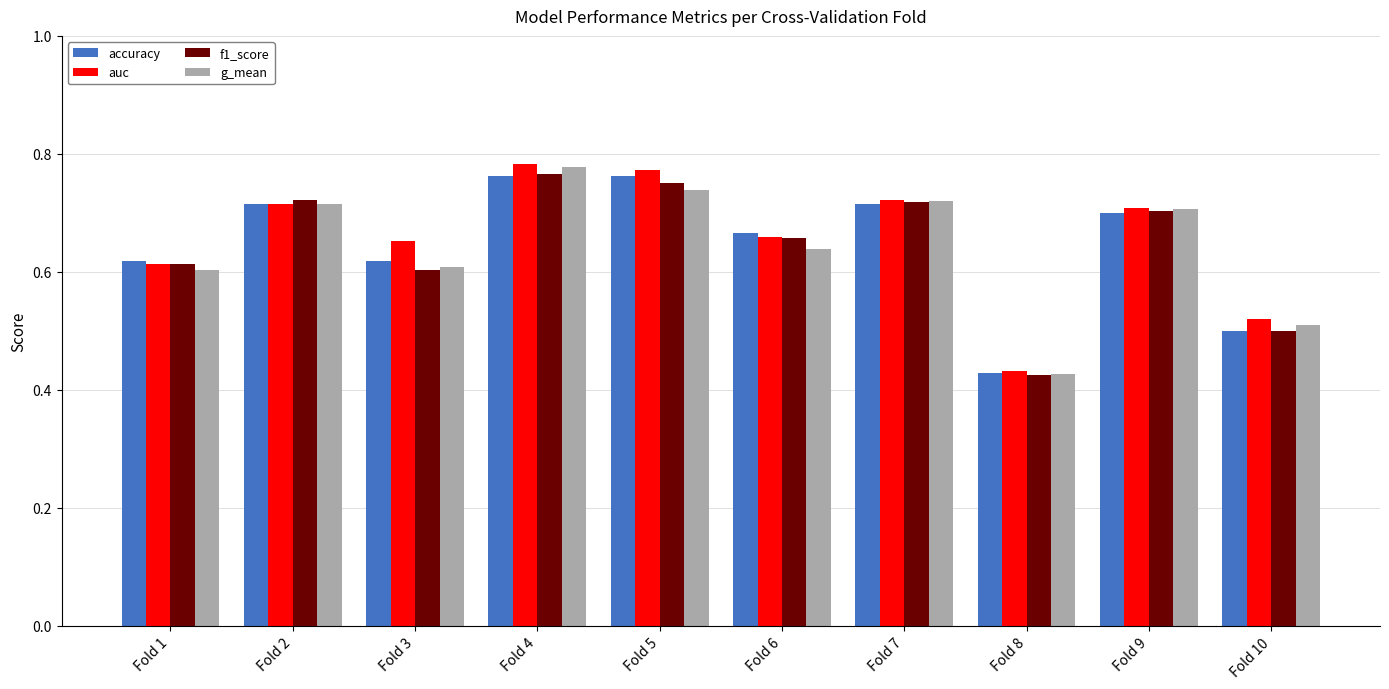

Is the value of accuracy at Fold 4 greater than the value of auc at Fold 7?

Yes